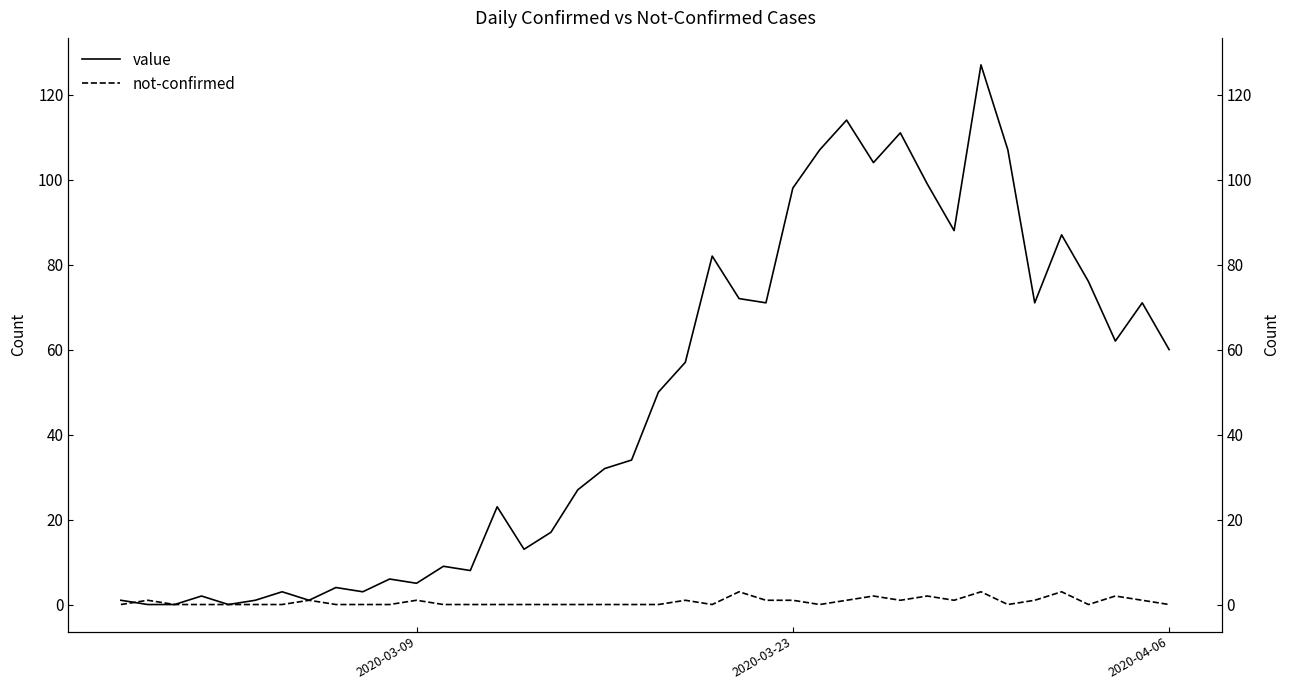

How many intersections are there between not-confirmed and value?

1